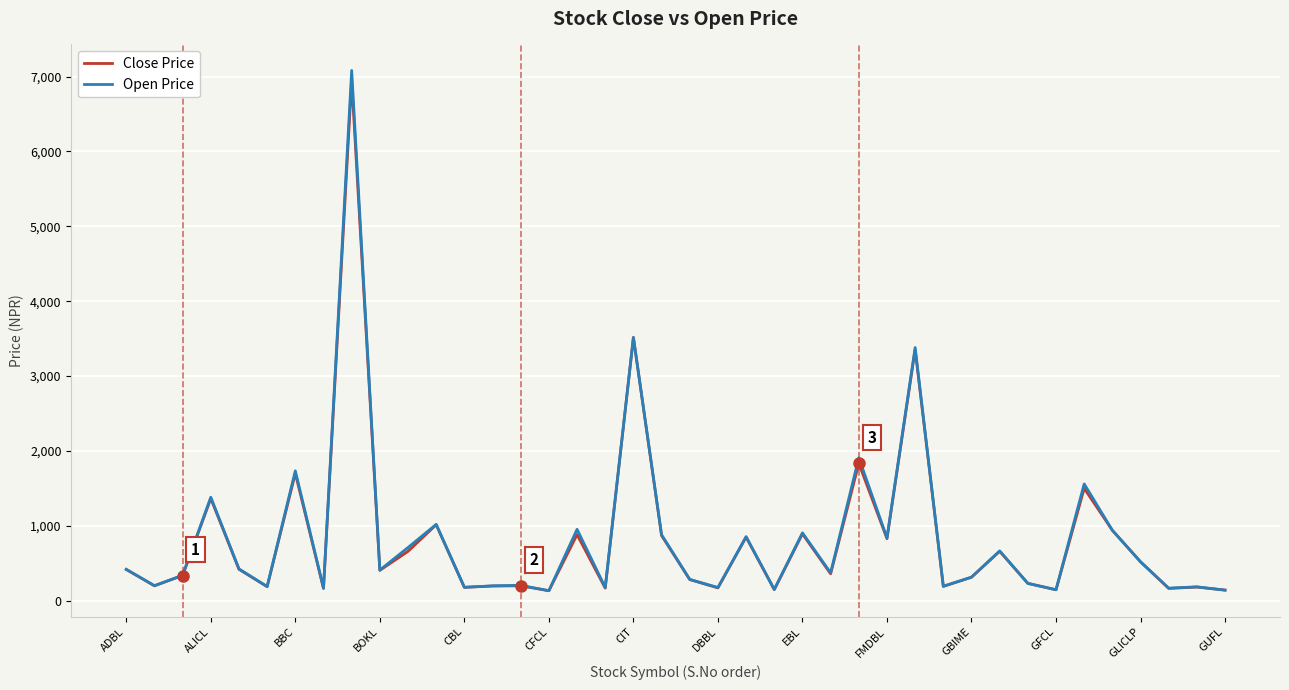

Which series has the largest range (max minus min)?

Open Price